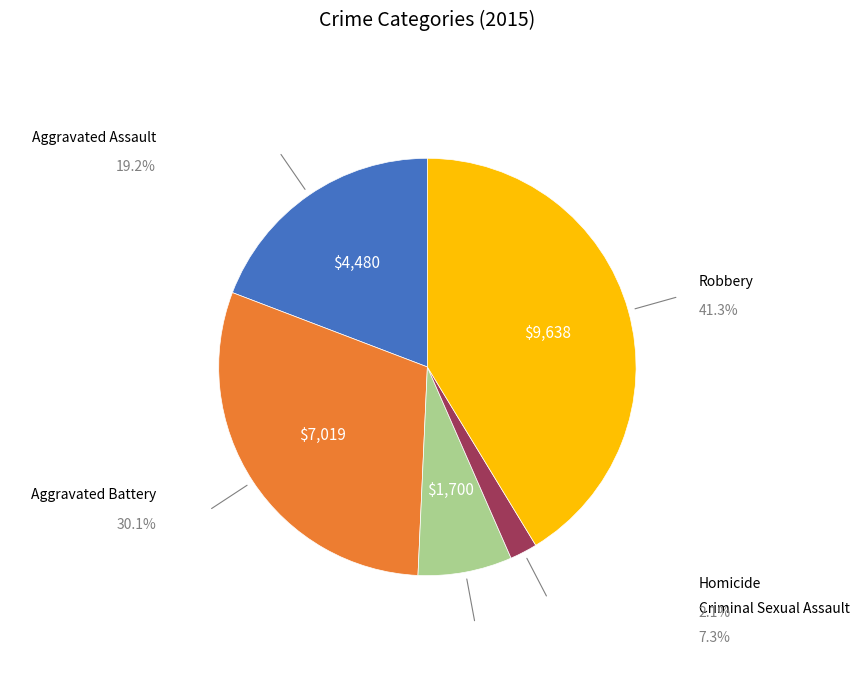

Is there any slice that represents more than half of the pie?

No